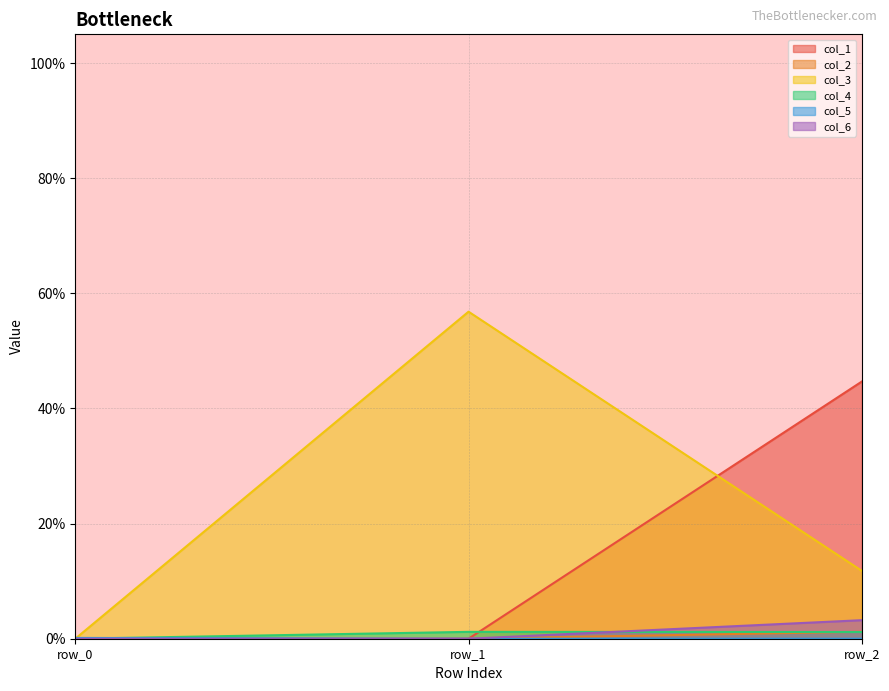

Reading right to left, what are all the values shown in this chart?

col_1: row_2=0.4	row_1=0.0	row_0=0.0
col_2: row_2=0.0	row_1=0.0	row_0=0.0
col_3: row_2=0.1	row_1=0.6	row_0=0.0
col_4: row_2=0.0	row_1=0.0	row_0=0.0
col_5: row_2=0.0	row_1=0.0	row_0=0.0
col_6: row_2=0.0	row_1=0.0	row_0=0.0